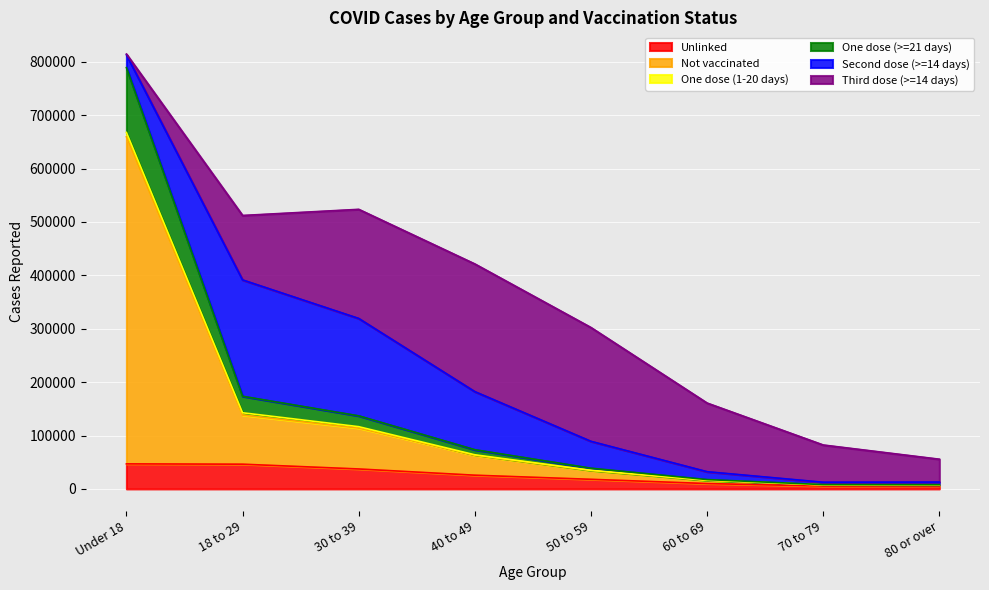

True or false: One dose (>=21 days) has more than 2 points higher than both neighbors.

False